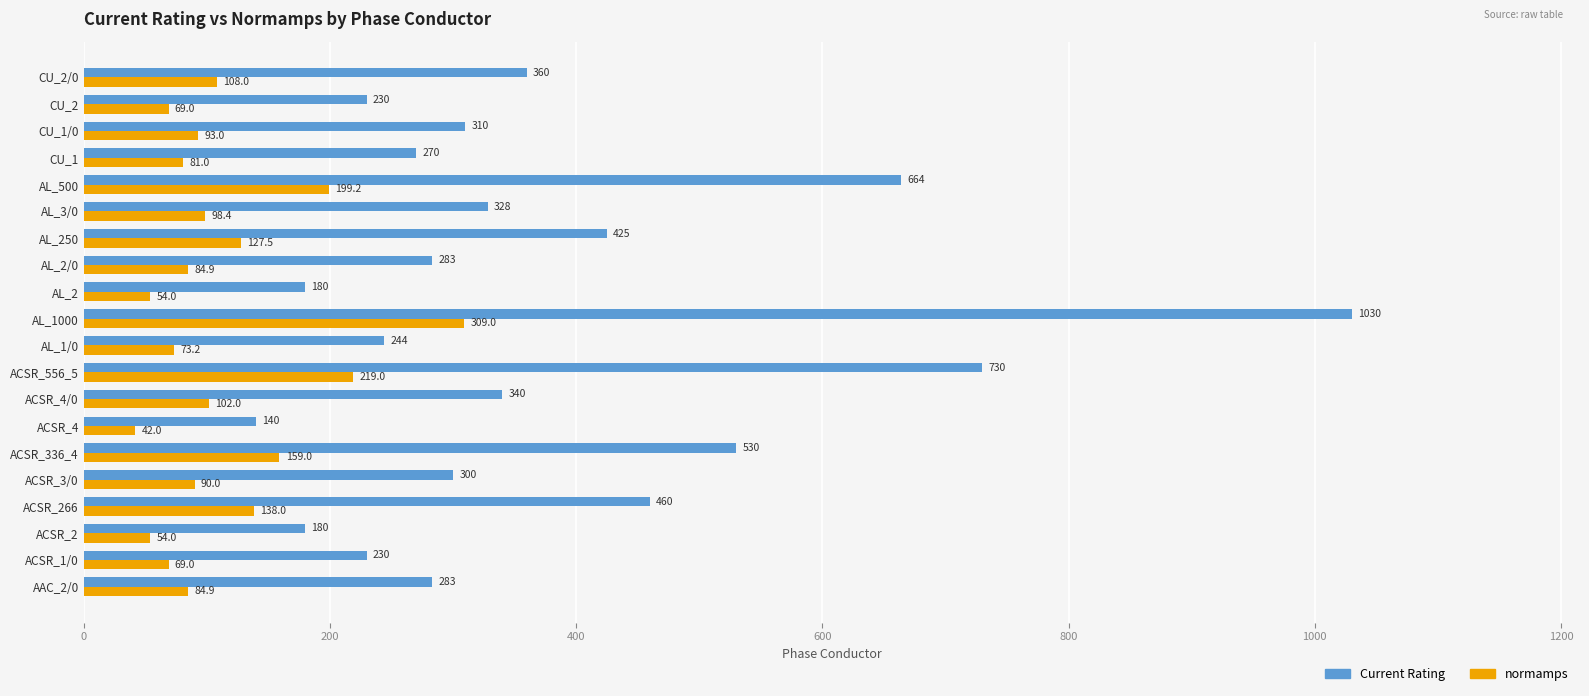

Between ACSR_1/0 and CU_1/0, which series saw the biggest shift?

Current Rating